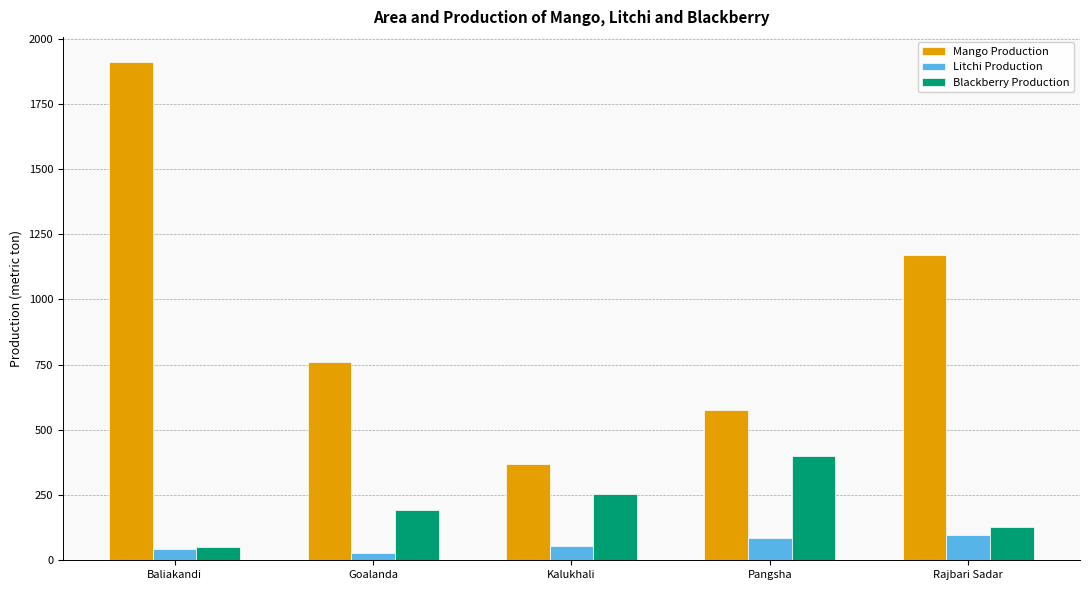

What is the difference between the second highest and minimum values in the Mango Production series?

802